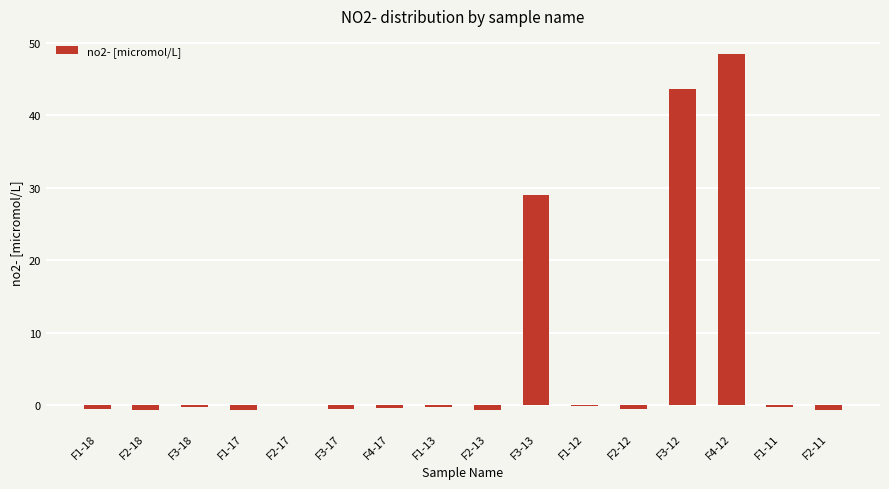

Where is the data nearest to the value 23?

F3-13